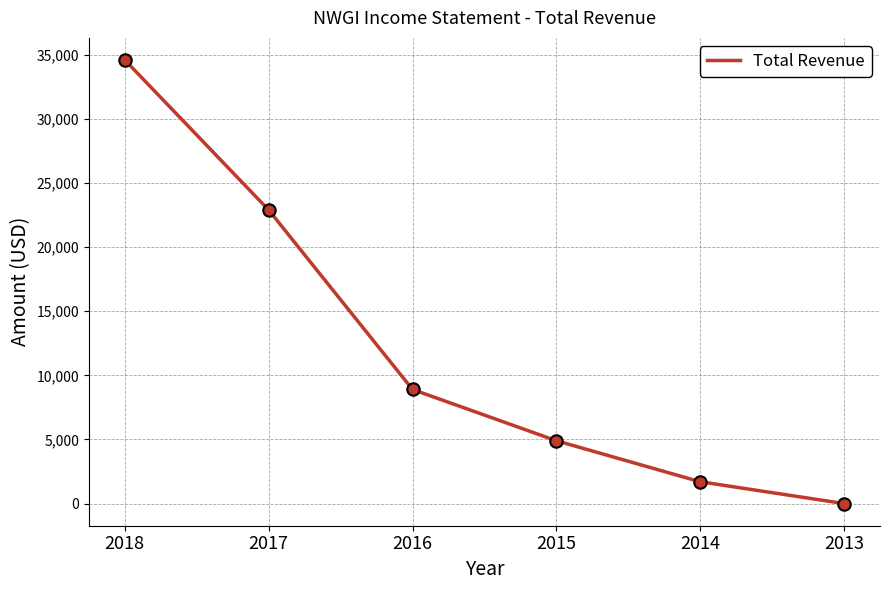

Which has a higher value, 2018 or 2013?

2018